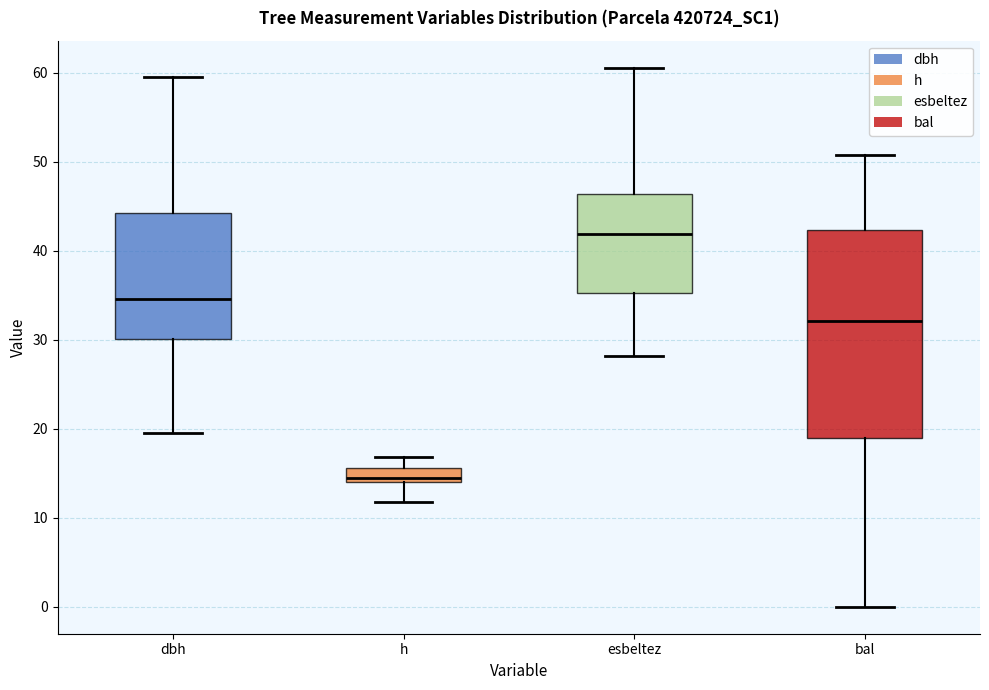

Where does the lower whisker of the box for bal end on the y-axis? The values are not printed on the chart, so give them approximately, as read against the axis.

0